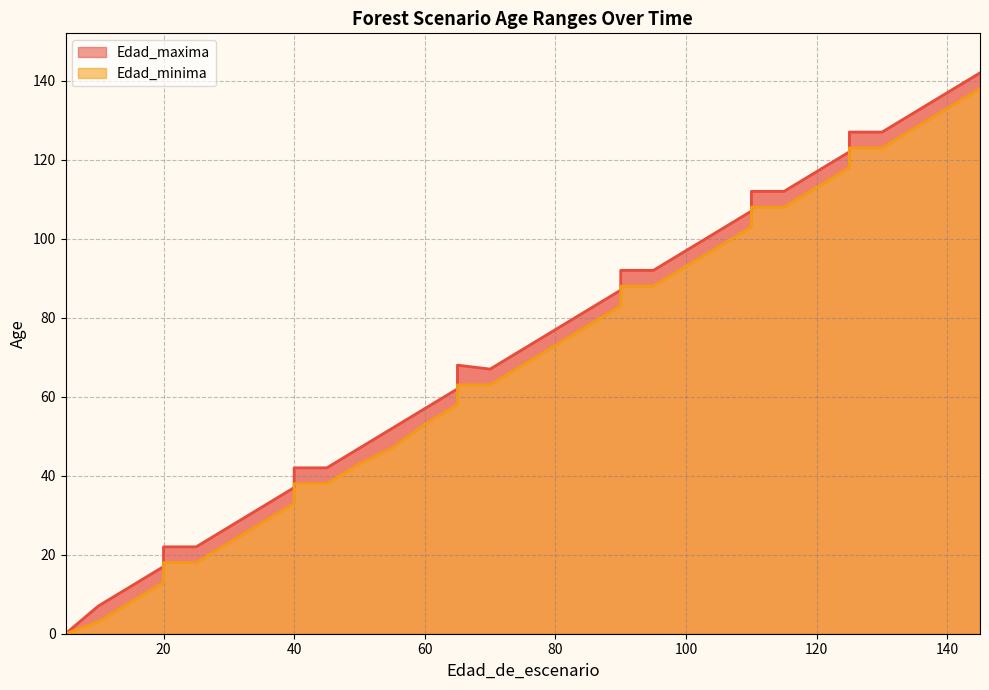

True or false: Edad_minima and Edad_maxima cross at least once.

False